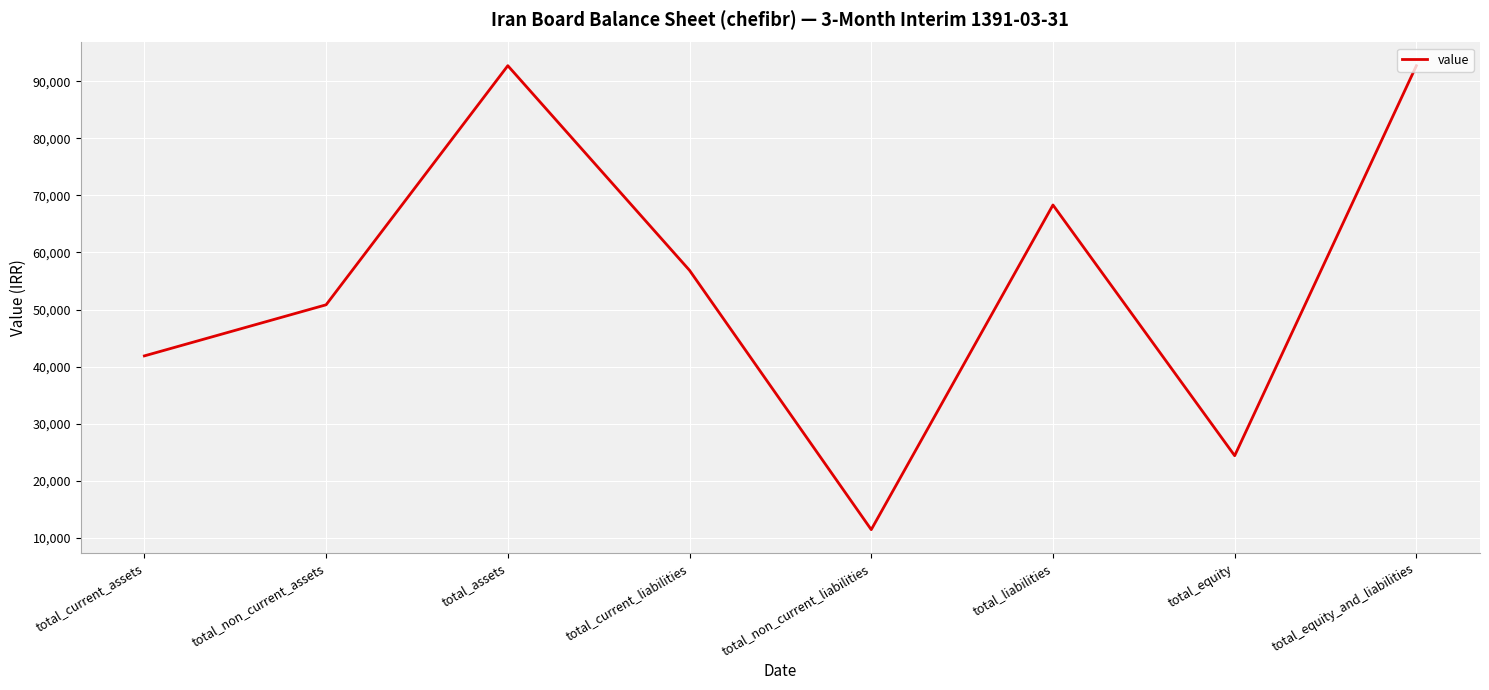

Between total_non_current_assets and total_current_assets, which is larger?

total_non_current_assets